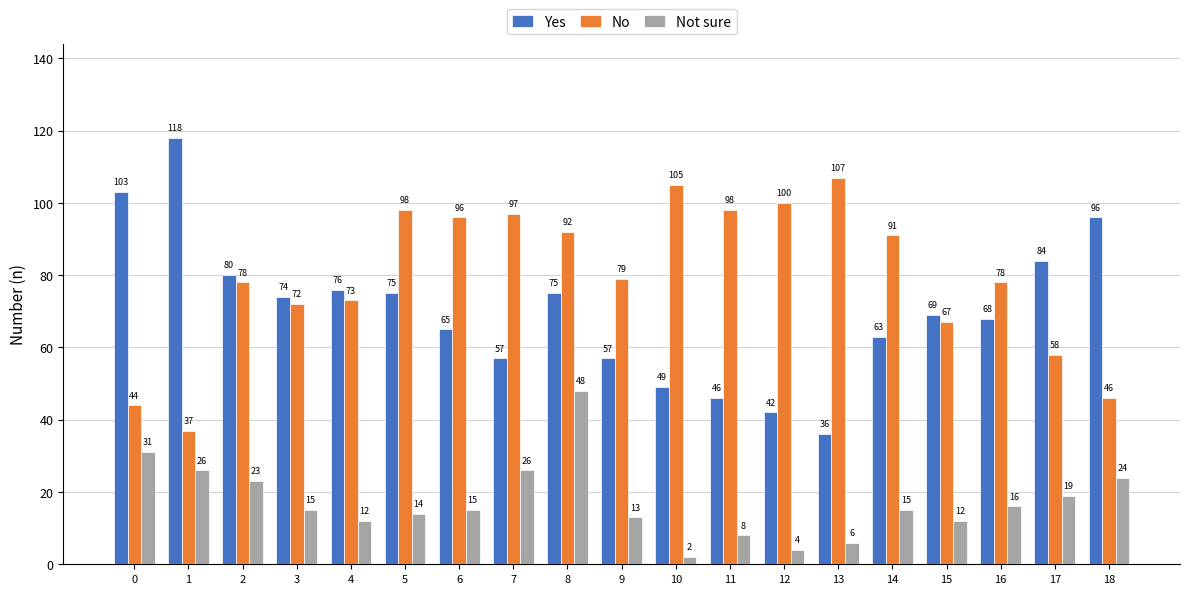

Reading left to right, list all the values displayed in this chart.

Yes: 0=103	1=118	2=80	3=74	4=76	5=75	6=65	7=57	8=75	9=57	10=49	11=46	12=42	13=36	14=63	15=69	16=68	17=84	18=96
No: 0=44	1=37	2=78	3=72	4=73	5=98	6=96	7=97	8=92	9=79	10=105	11=98	12=100	13=107	14=91	15=67	16=78	17=58	18=46
Not sure: 0=31	1=26	2=23	3=15	4=12	5=14	6=15	7=26	8=48	9=13	10=2	11=8	12=4	13=6	14=15	15=12	16=16	17=19	18=24